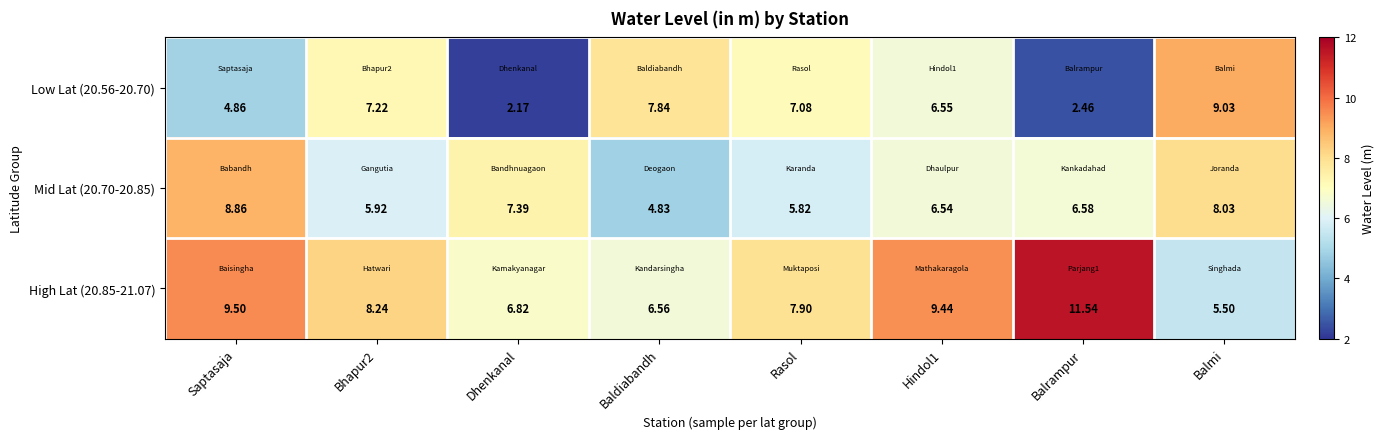

Which category has the highest value in the Mid Lat (20.70-20.85) series?

Saptasaja